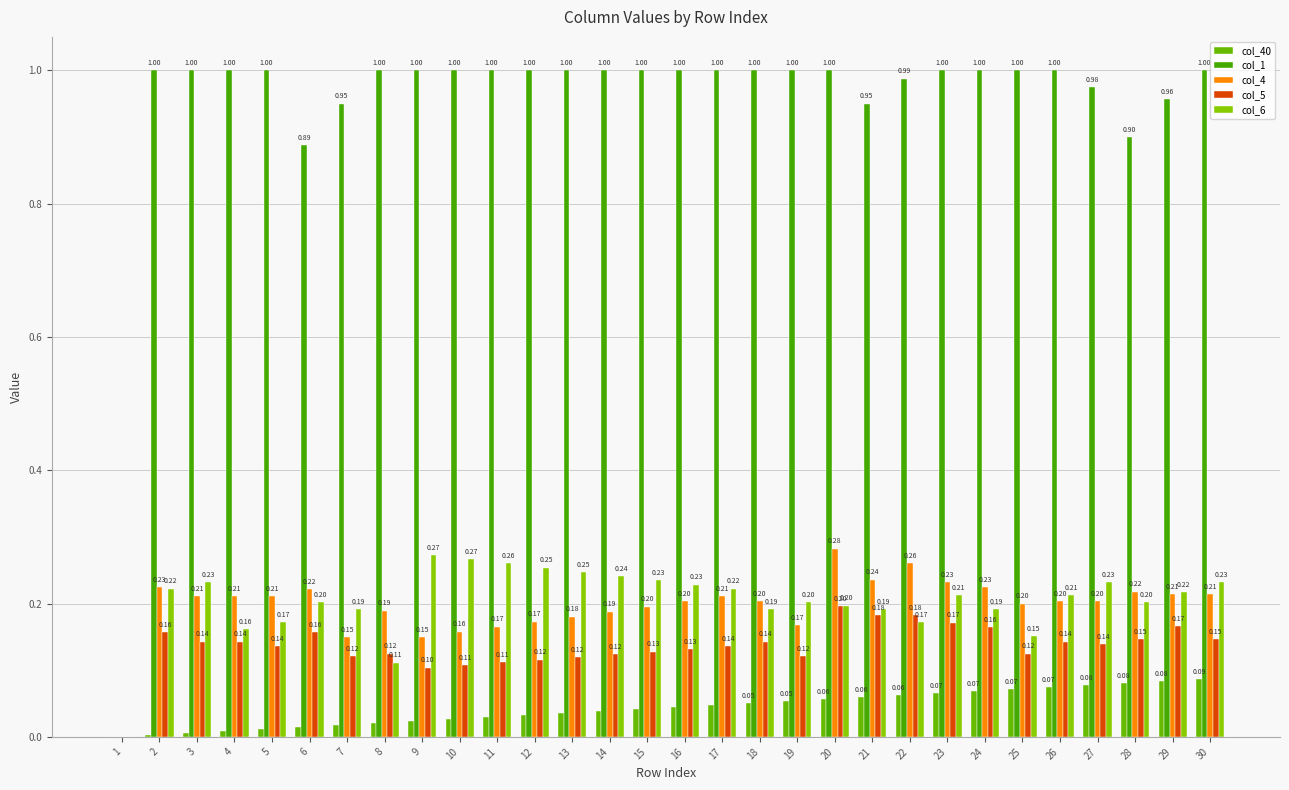

Is it true that col_6 equals 0.2 at 17?

True